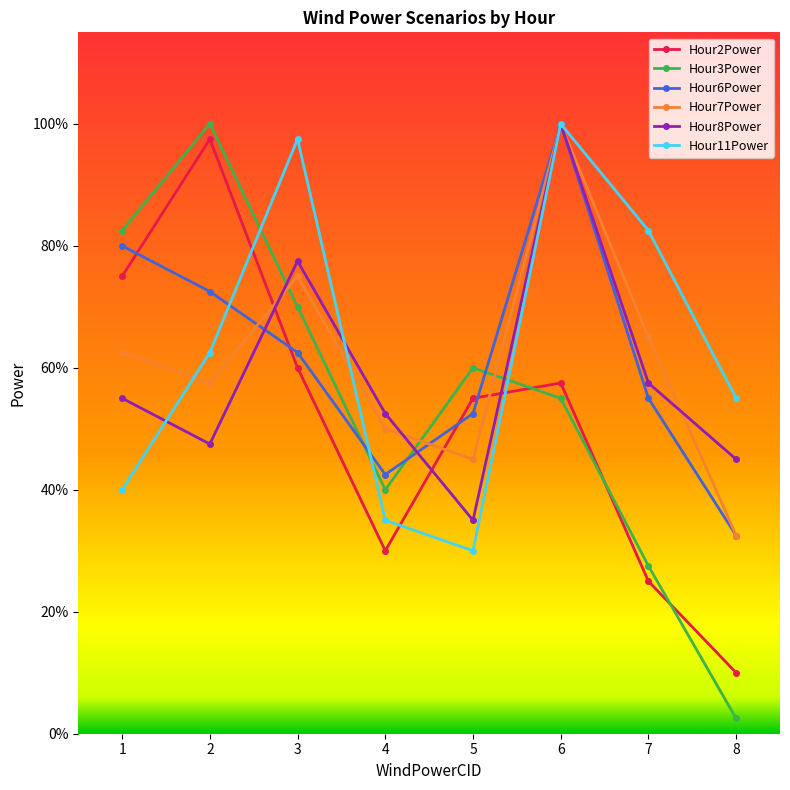

What are all the series names shown in the legend?

Hour2Power, Hour3Power, Hour6Power, Hour7Power, Hour8Power, Hour11Power